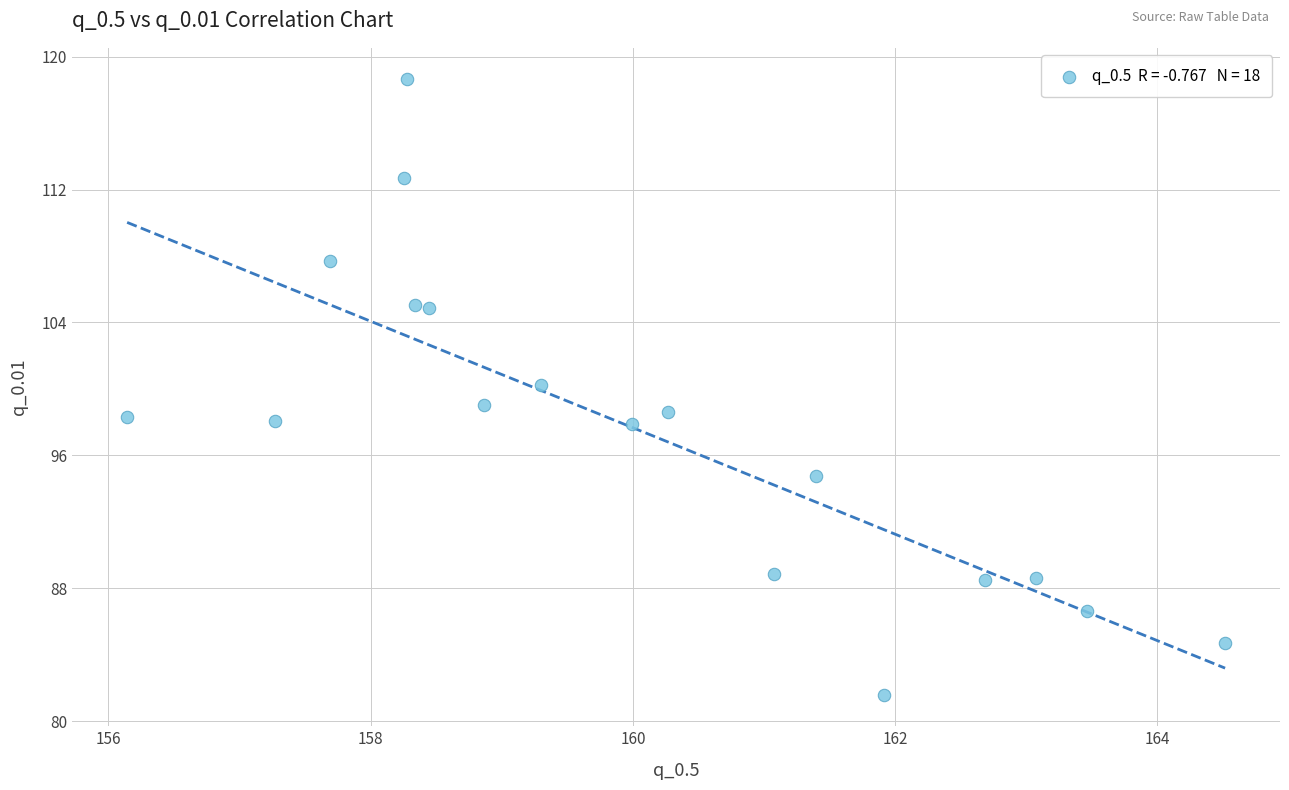

What is the range of Y values (max minus min)?

37.1